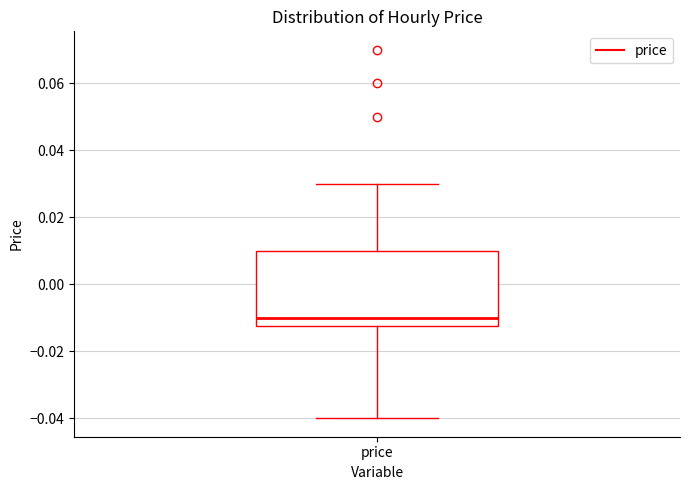

Transcribe this box plot: give where the median line is, the range the box spans, and where the two whiskers end, as read against the y-axis. The values are not printed on the chart, so give them approximately, as read against the axis.

median -0.010, box -0.012 to 0.010, whiskers -0.040 to 0.030